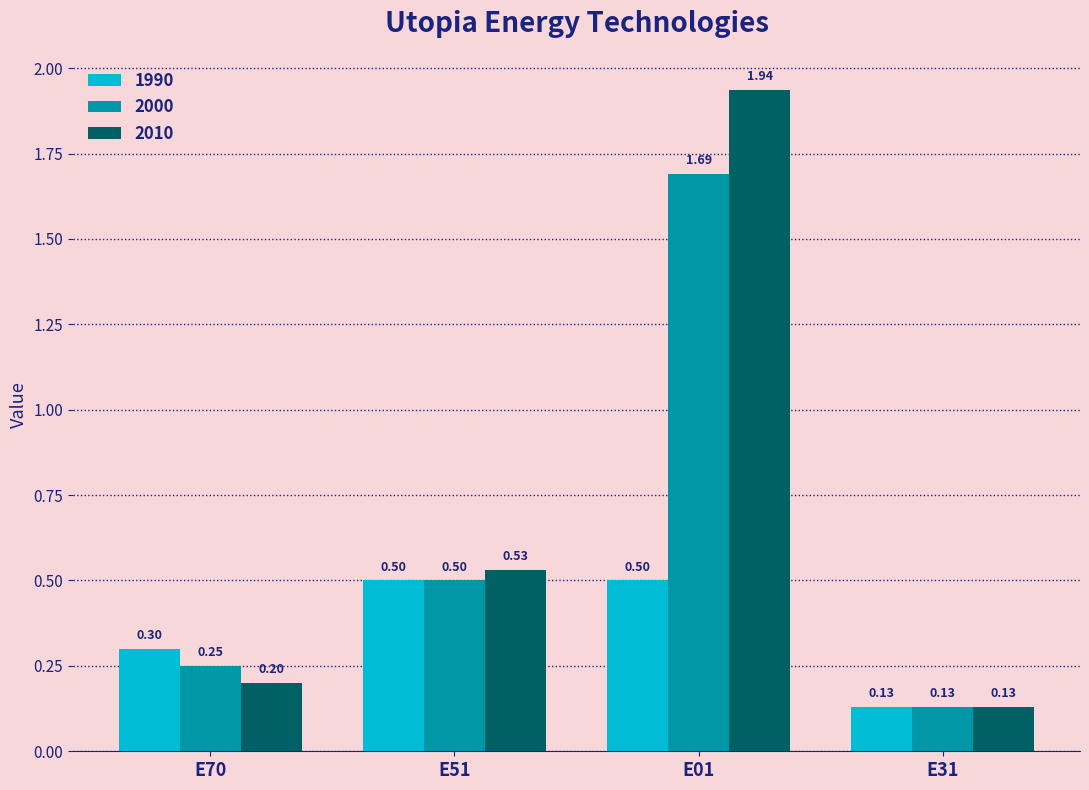

What is the difference between the second highest and second lowest values in the 1990 series?

0.2